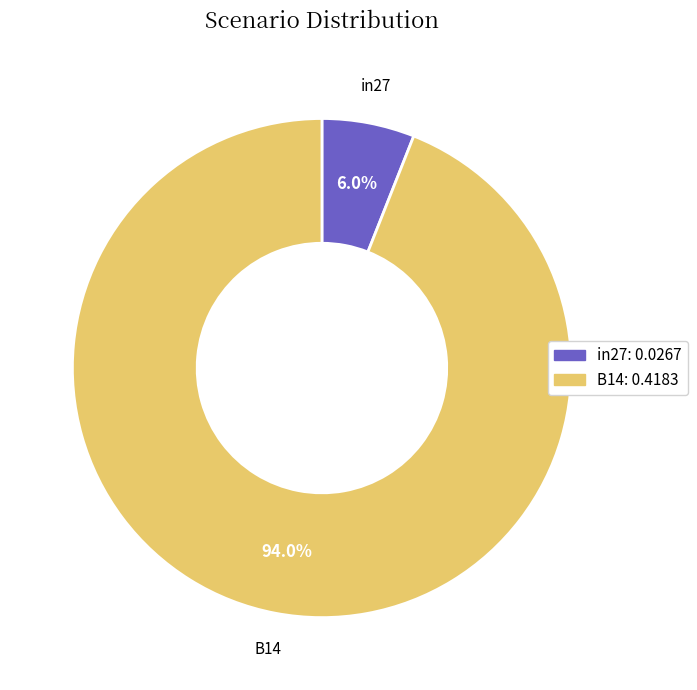

Is there any slice that represents more than half of the pie?

Yes